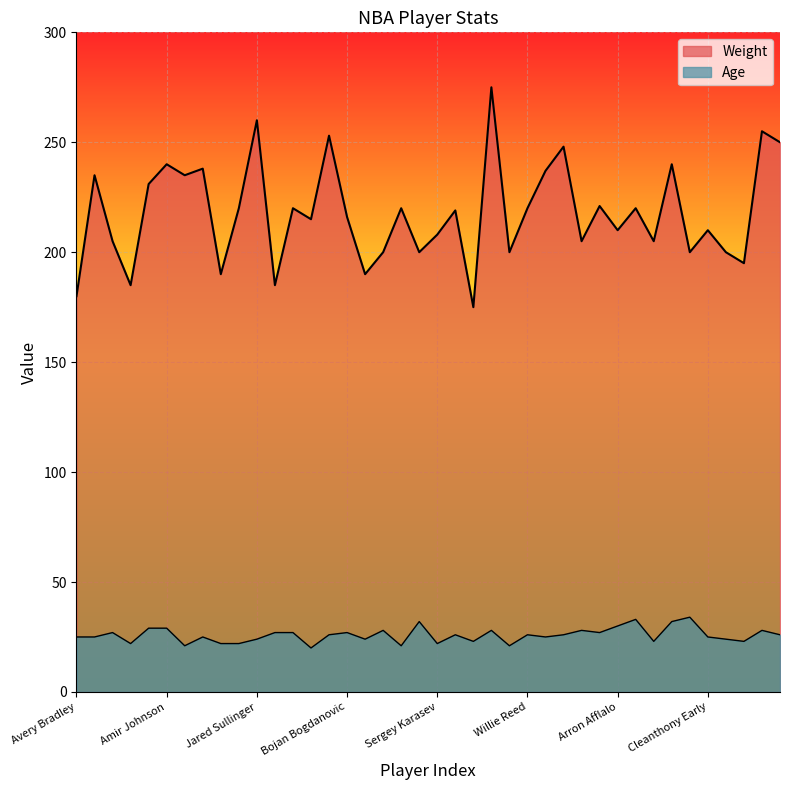

List the labels in order of Age value, largest first.

Jose Calderon, Lou Amundson, Jarrett Jack, Carmelo Anthony, Arron Afflalo, Jonas Jerebko, Amir Johnson, Wayne Ellington, Brook Lopez, Donald Sloan, Robin Lopez, John Holland, Isaiah Thomas, Evan Turner, Bojan Bogdanovic, Thaddeus Young, Tyler Zeller, Sean Kilpatrick, Willie Reed, Henry Sims, Kyle O Quinn, Avery Bradley, Jae Crowder, Kelly Olynyk, Thomas Robinson, Cleanthony Early, Jared Sullinger, Markel Brown, Langston Galloway, Shane Larkin, Thanasis Antetokounmpo, Jerian Grant, R.J. Hunter, Terry Rozier, Marcus Smart, Sergey Karasev, Jordan Mickey, Rondae Hollis-Jefferson, Chris McCullough, James Young